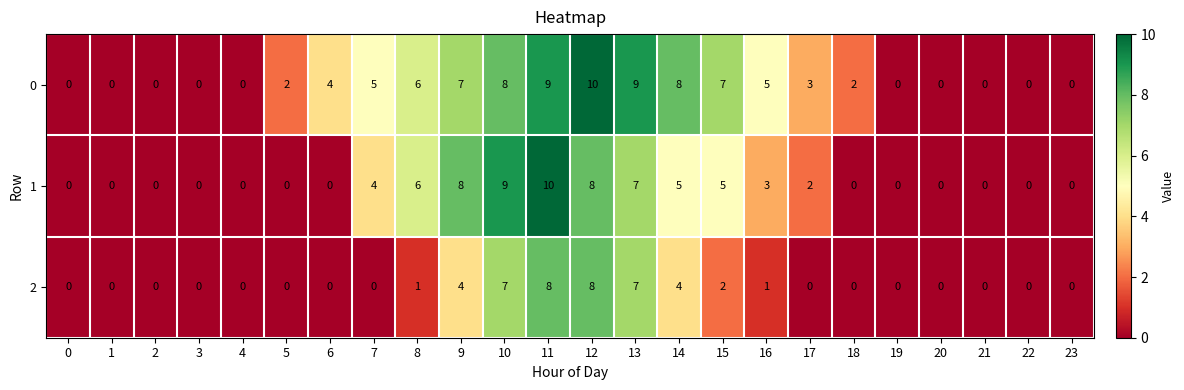

The 0 series shows 15 at 13. True or false?

False